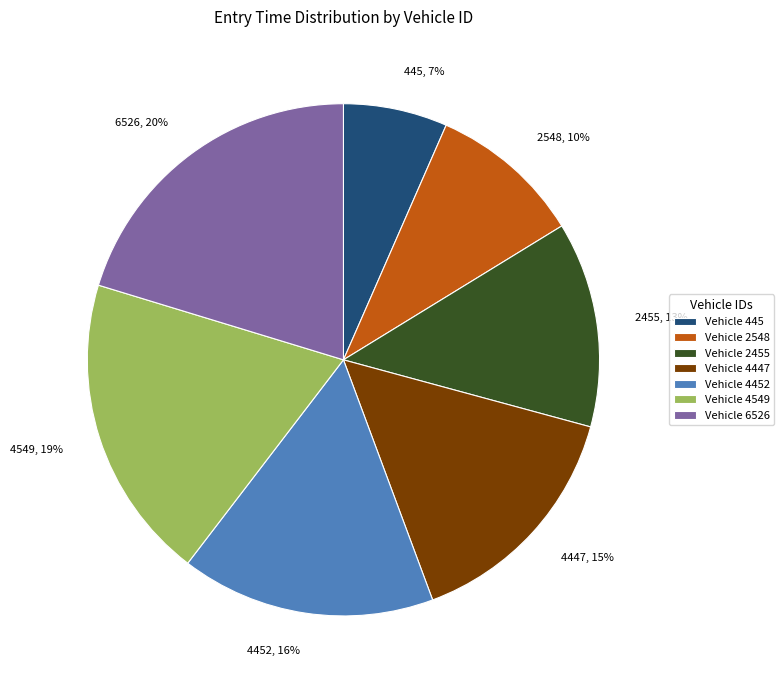

How many slices are in this pie chart?

7